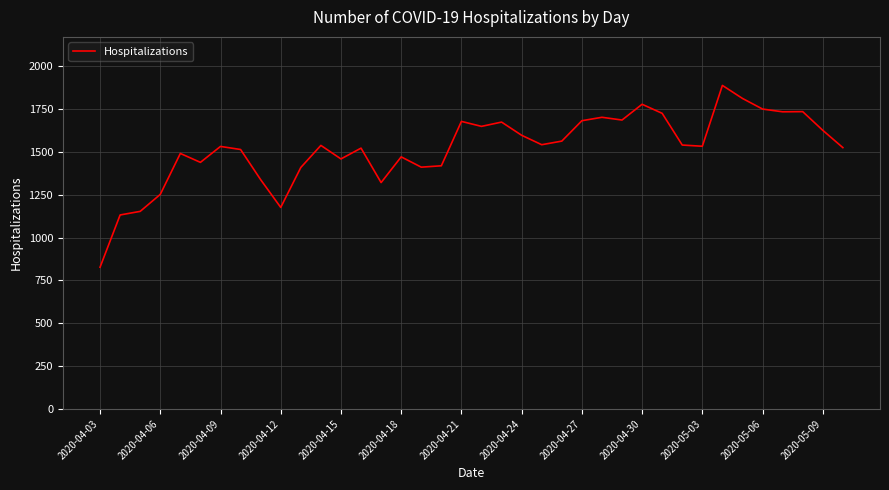

What is the minimum value shown in the chart?

827